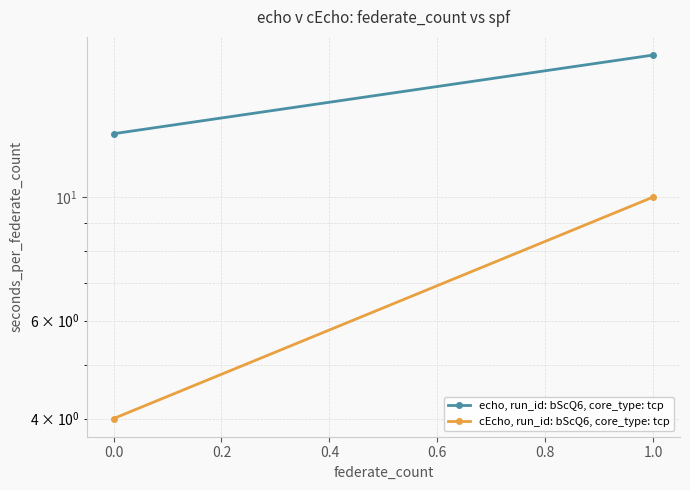

How many lines are shown in the chart?

2